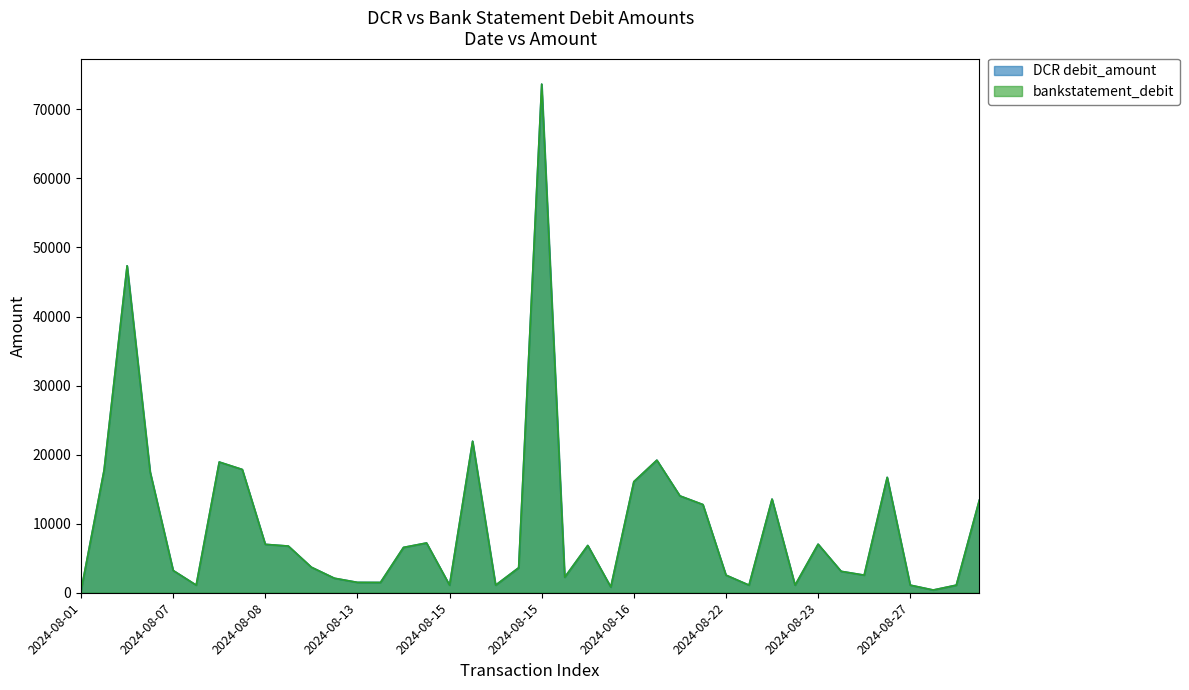

Does the chart have visible grid lines?

No